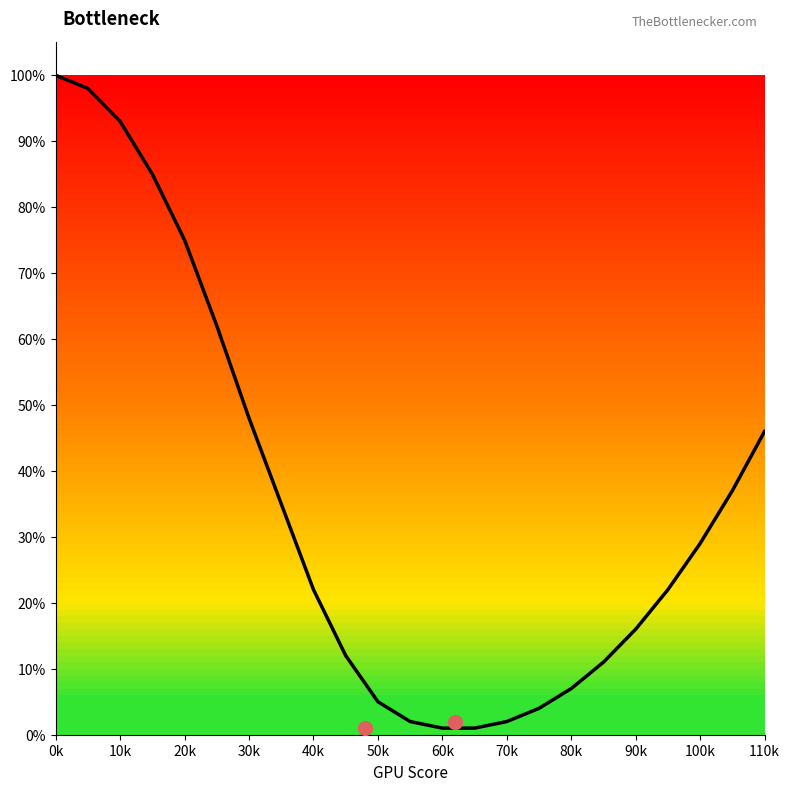

List the labels in order of value, smallest first.

60, 65, 55, 70, 75, 50, 80, 85, 45, 90, 40, 95, 100, 35, 105, 110, 30, 25, 20, 15, 10, 5, 0